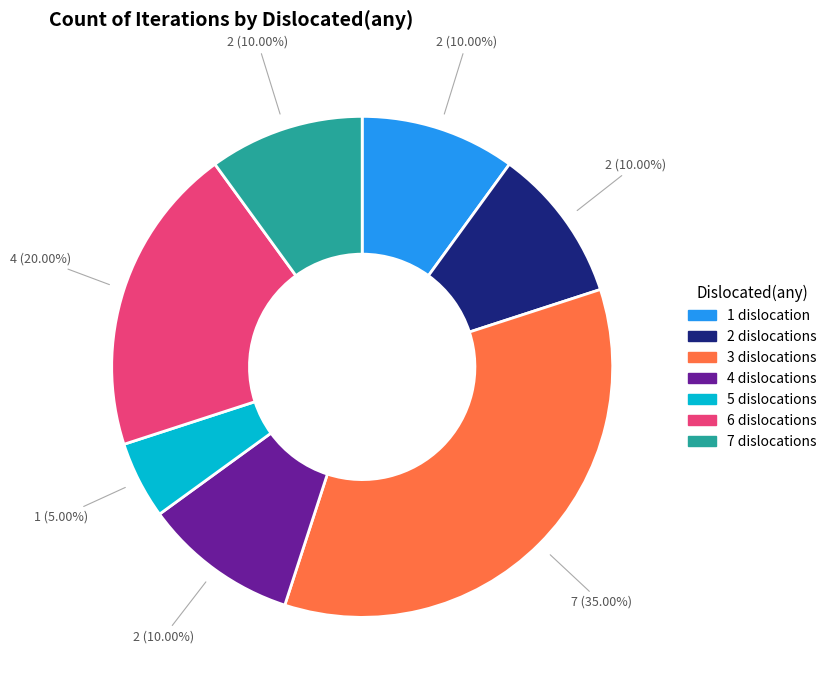

Does any single category account for the majority?

No